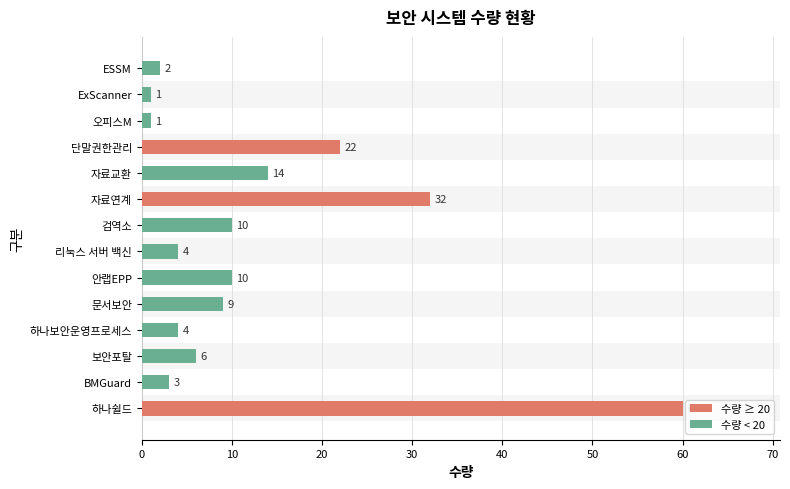

What is the approximate value at 자료교환, to the nearest 10?

10